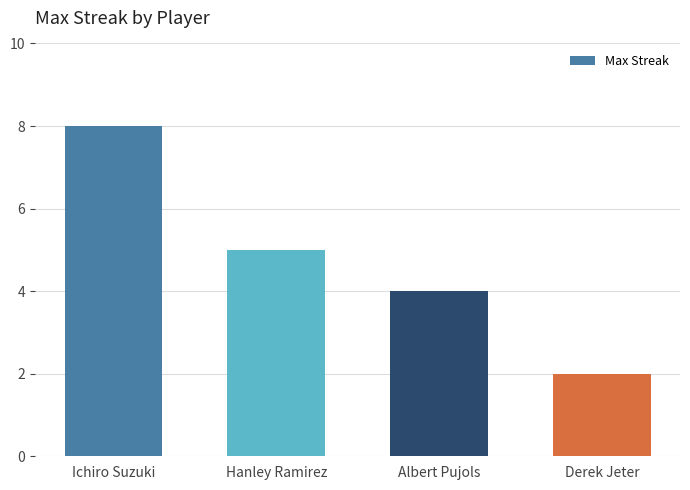

What is the label of the 1st bar from the right?

Derek Jeter